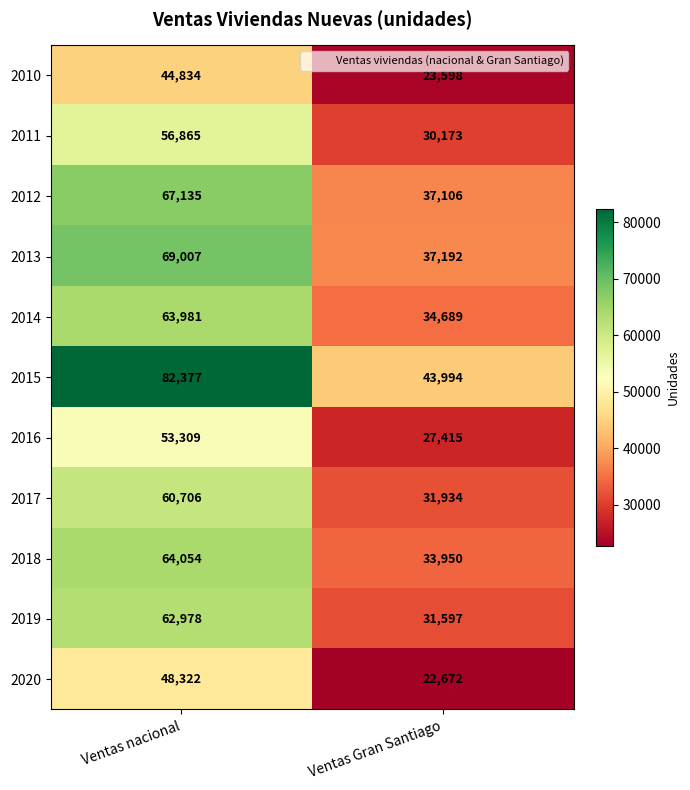

At how many categories does at least one series exceed 40274?

2